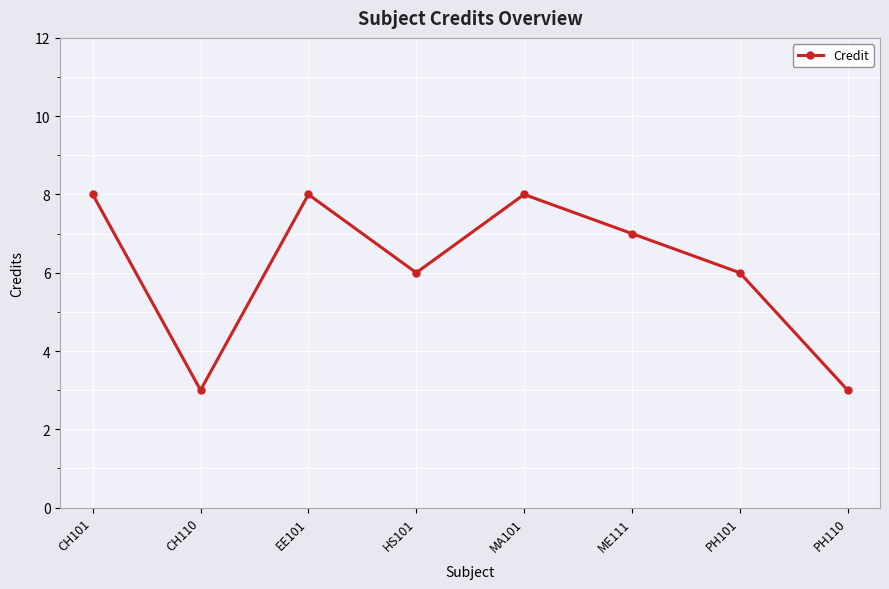

Reading right to left, transcribe all the data shown in this chart.

3	6	7	8	6	8	3	8